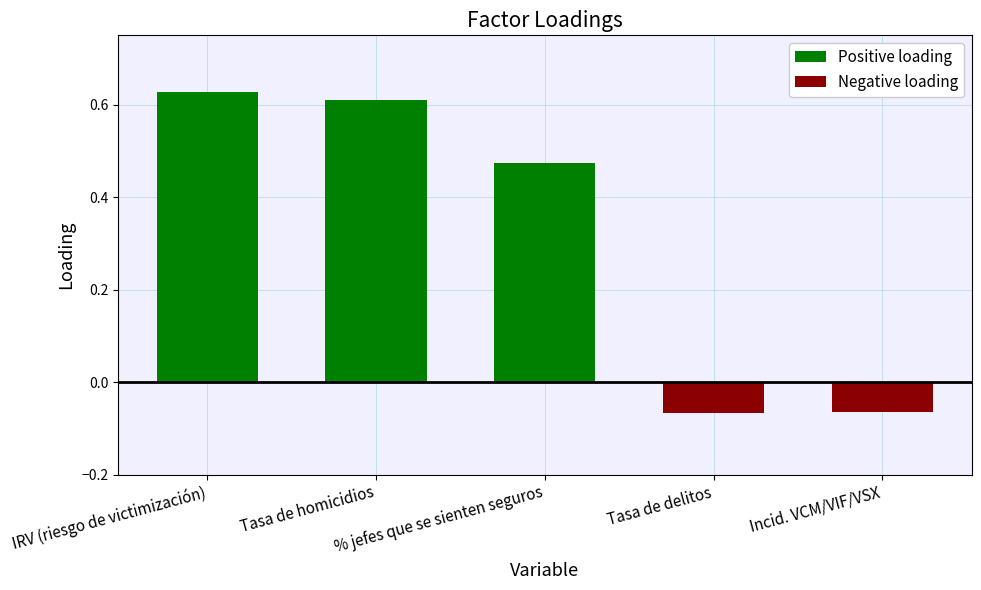

At how many categories does at least one series exceed 0?

3